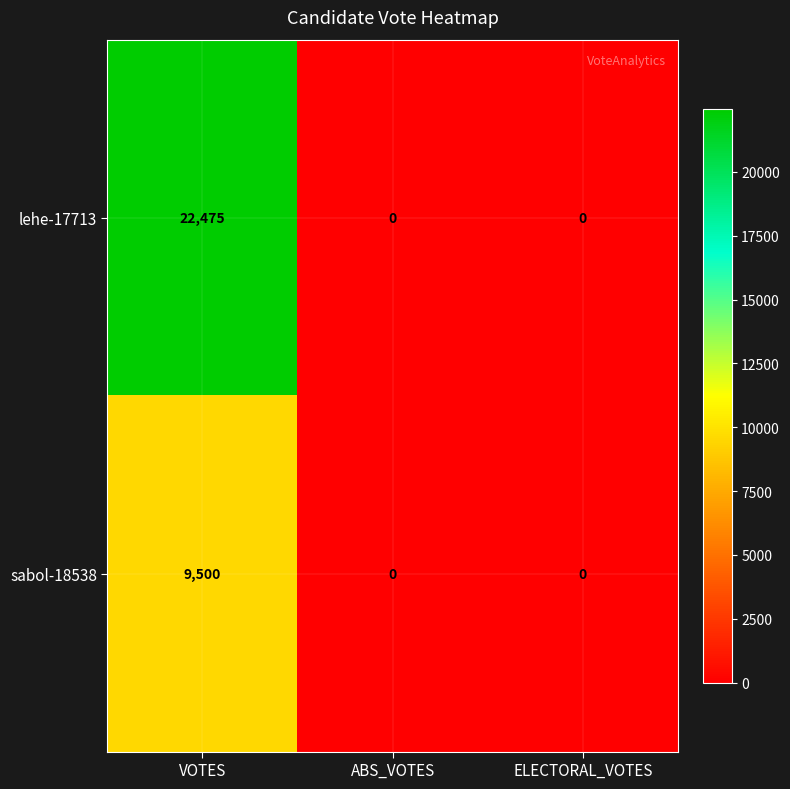

How many series are shown in this chart?

2